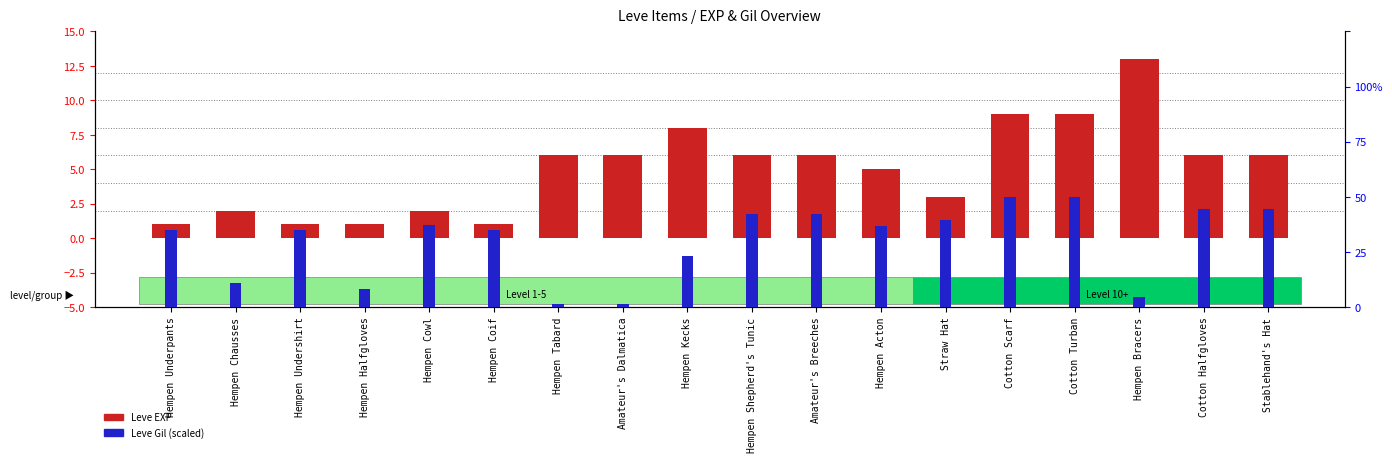

At which category is the sum across all series the highest?

Hempen Bracers